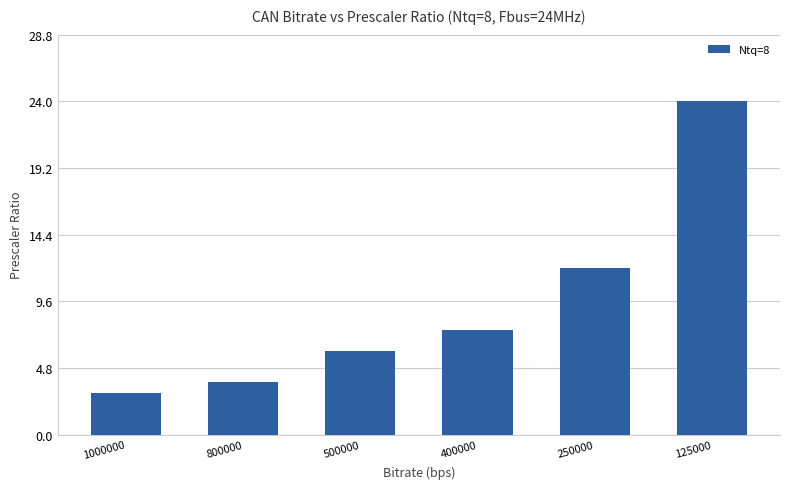

Reading left to right, extract all data points from this chart.

1000000=3.0	800000=3.8	500000=6.0	400000=7.5	250000=12.0	125000=24.0